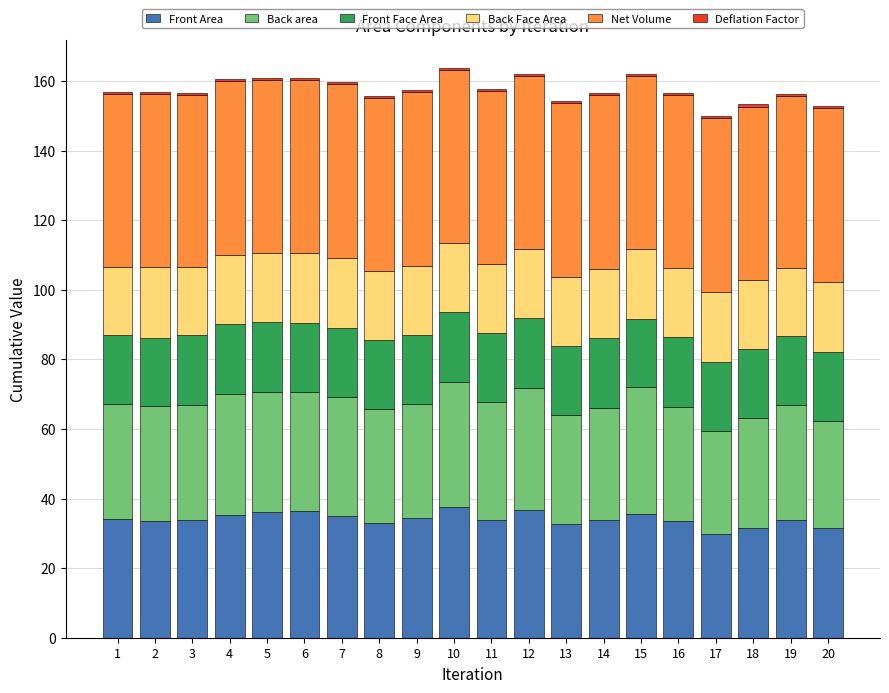

The Front Area series shows 12.7 at 4. True or false?

False